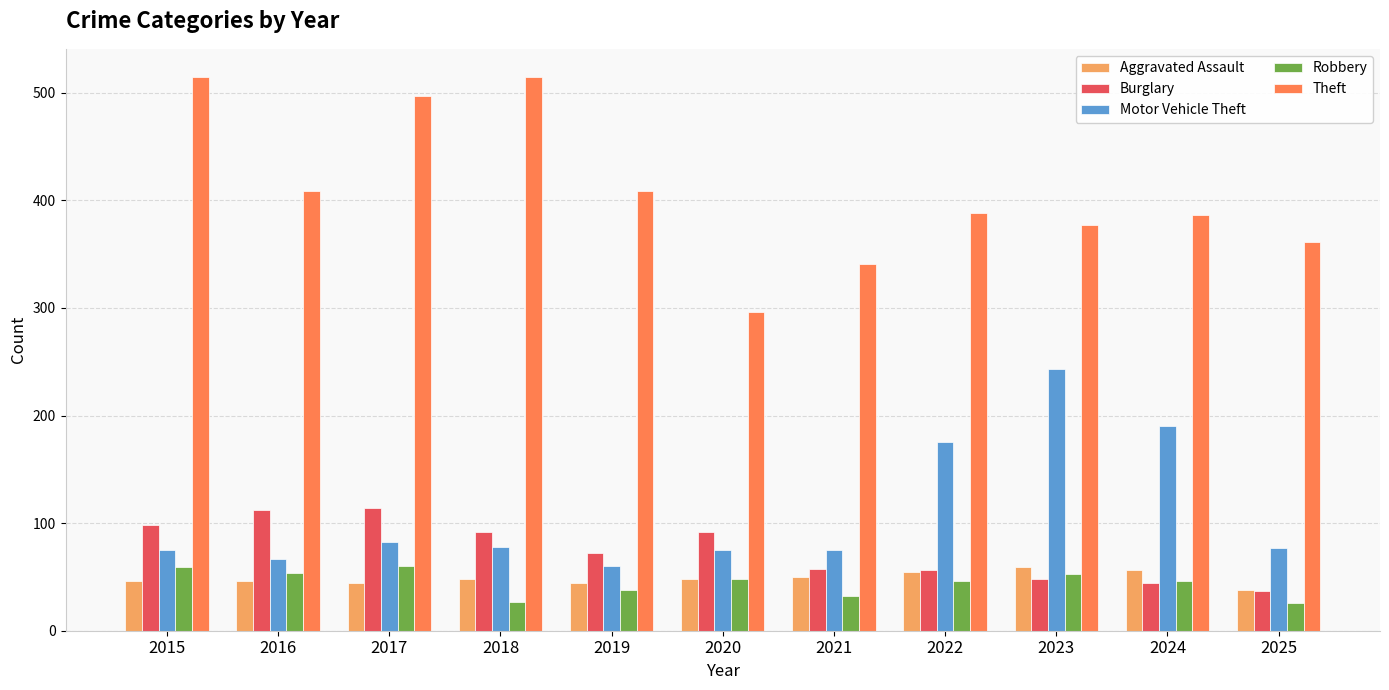

What is the average value of the Burglary series?

75